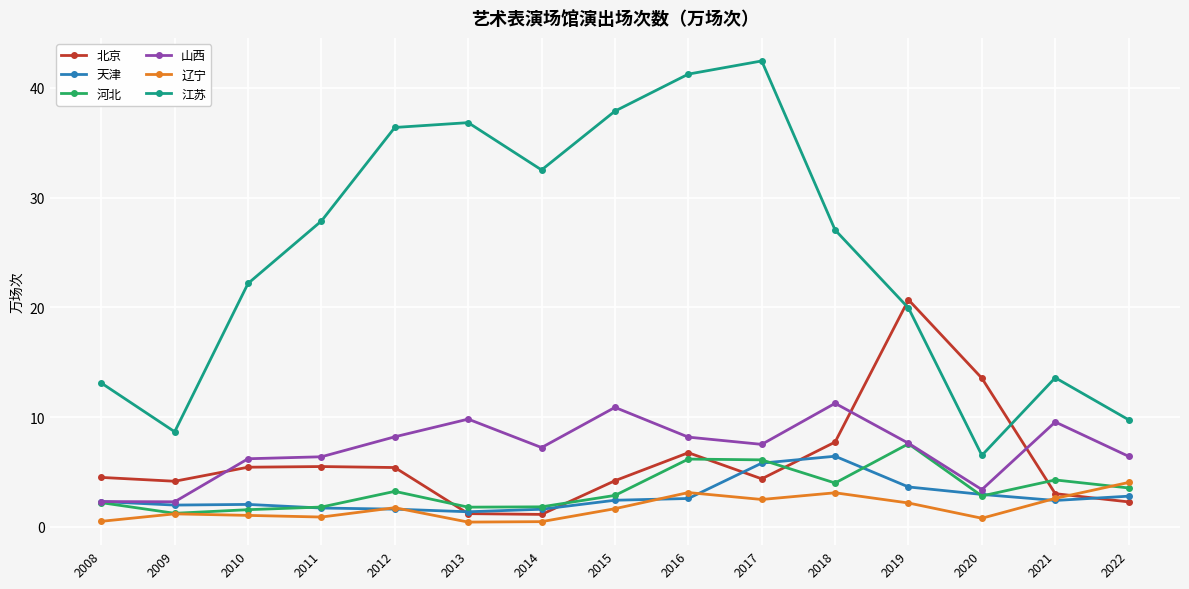

What is the value of the 辽宁 point at the 2nd from the left?

1.2